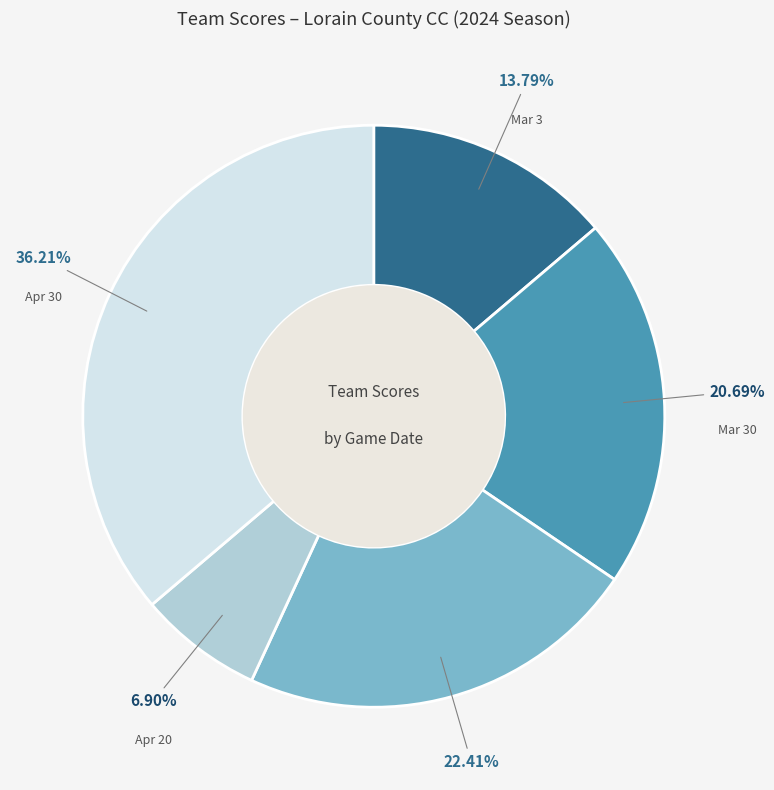

Count the number of slices in the pie.

5